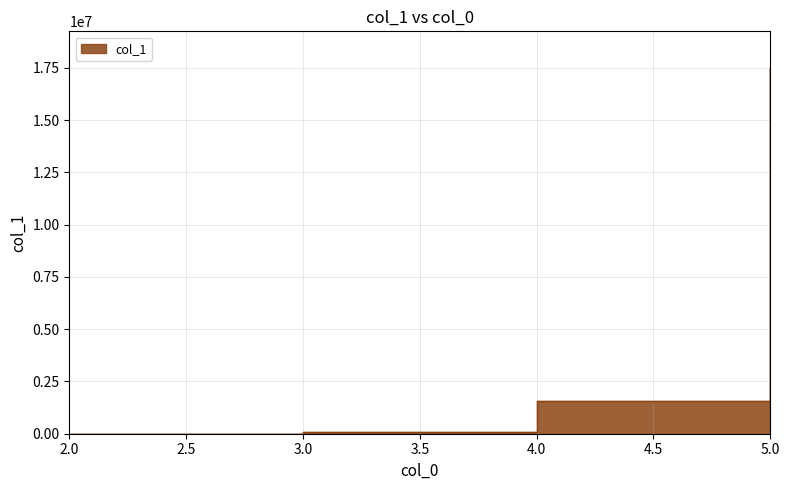

Reading left to right, list all the values displayed in this chart.

856	67577	1578424	17493626